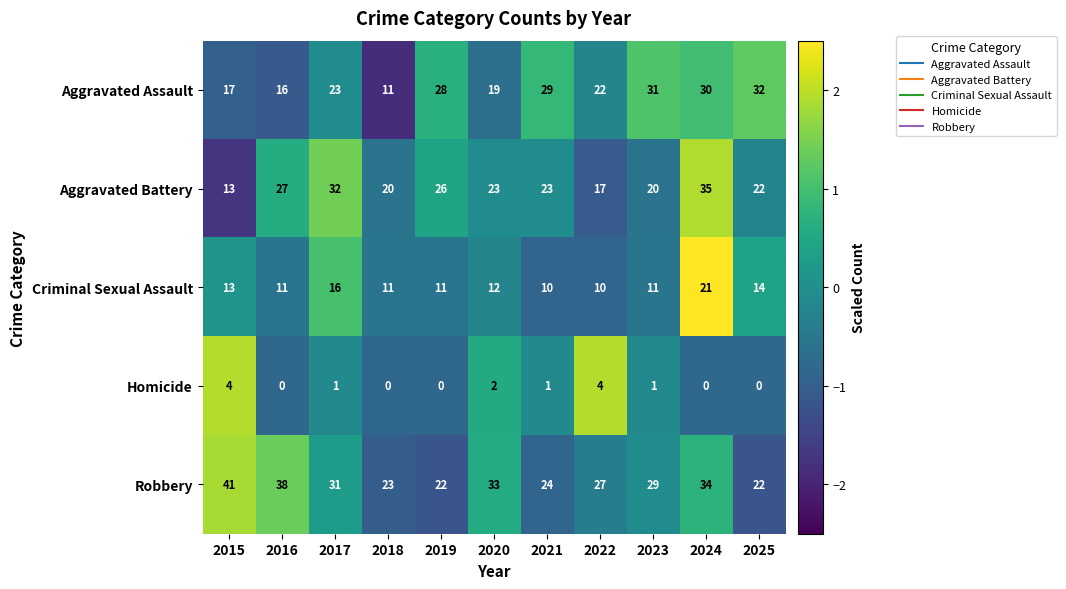

How many distinct data groups are displayed?

5